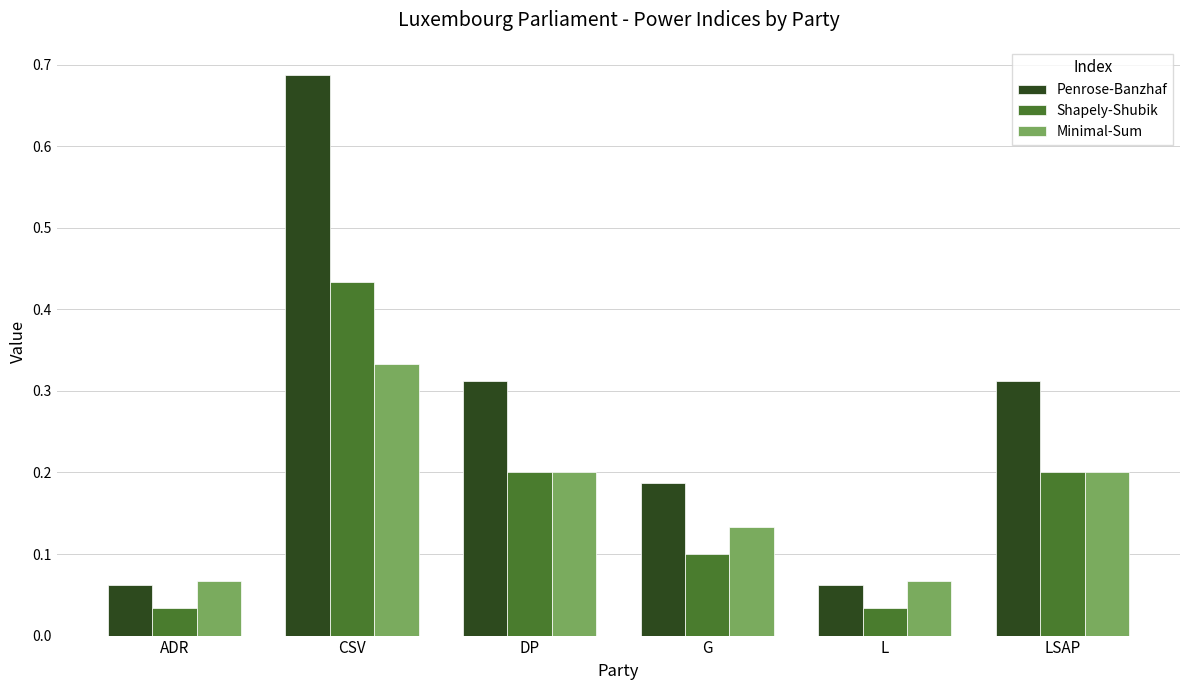

Which series changed the most between G and L?

Penrose-Banzhaf